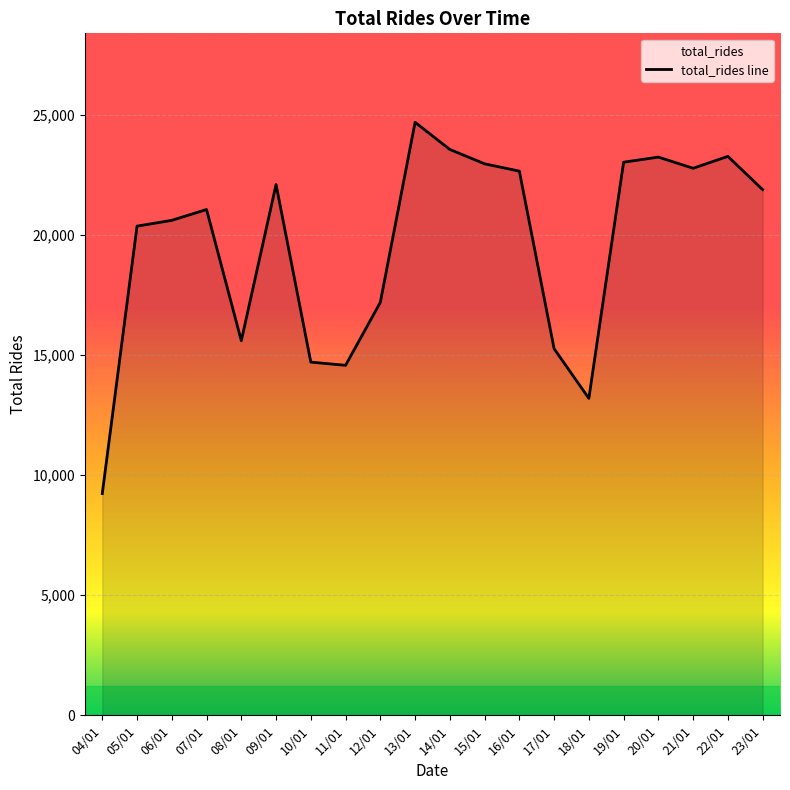

What is the label of the 12th point from the left?

15/01